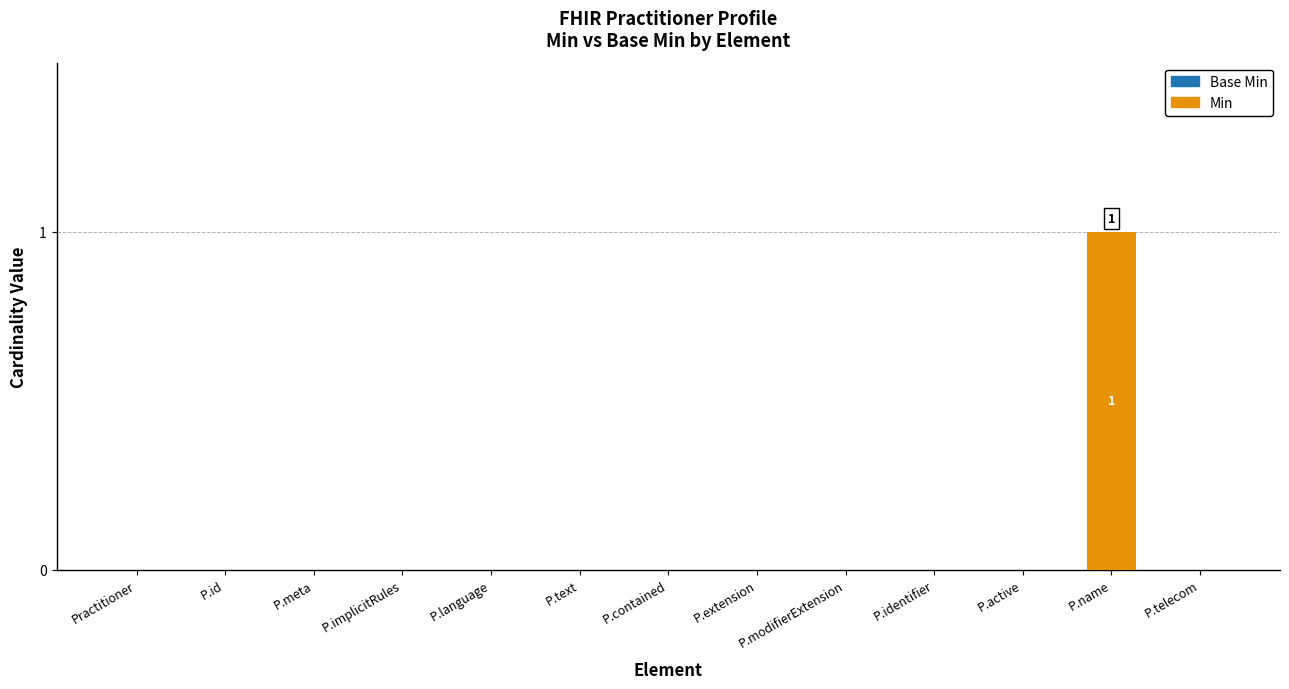

At which category does the chart reach its peak across all series?

P.name